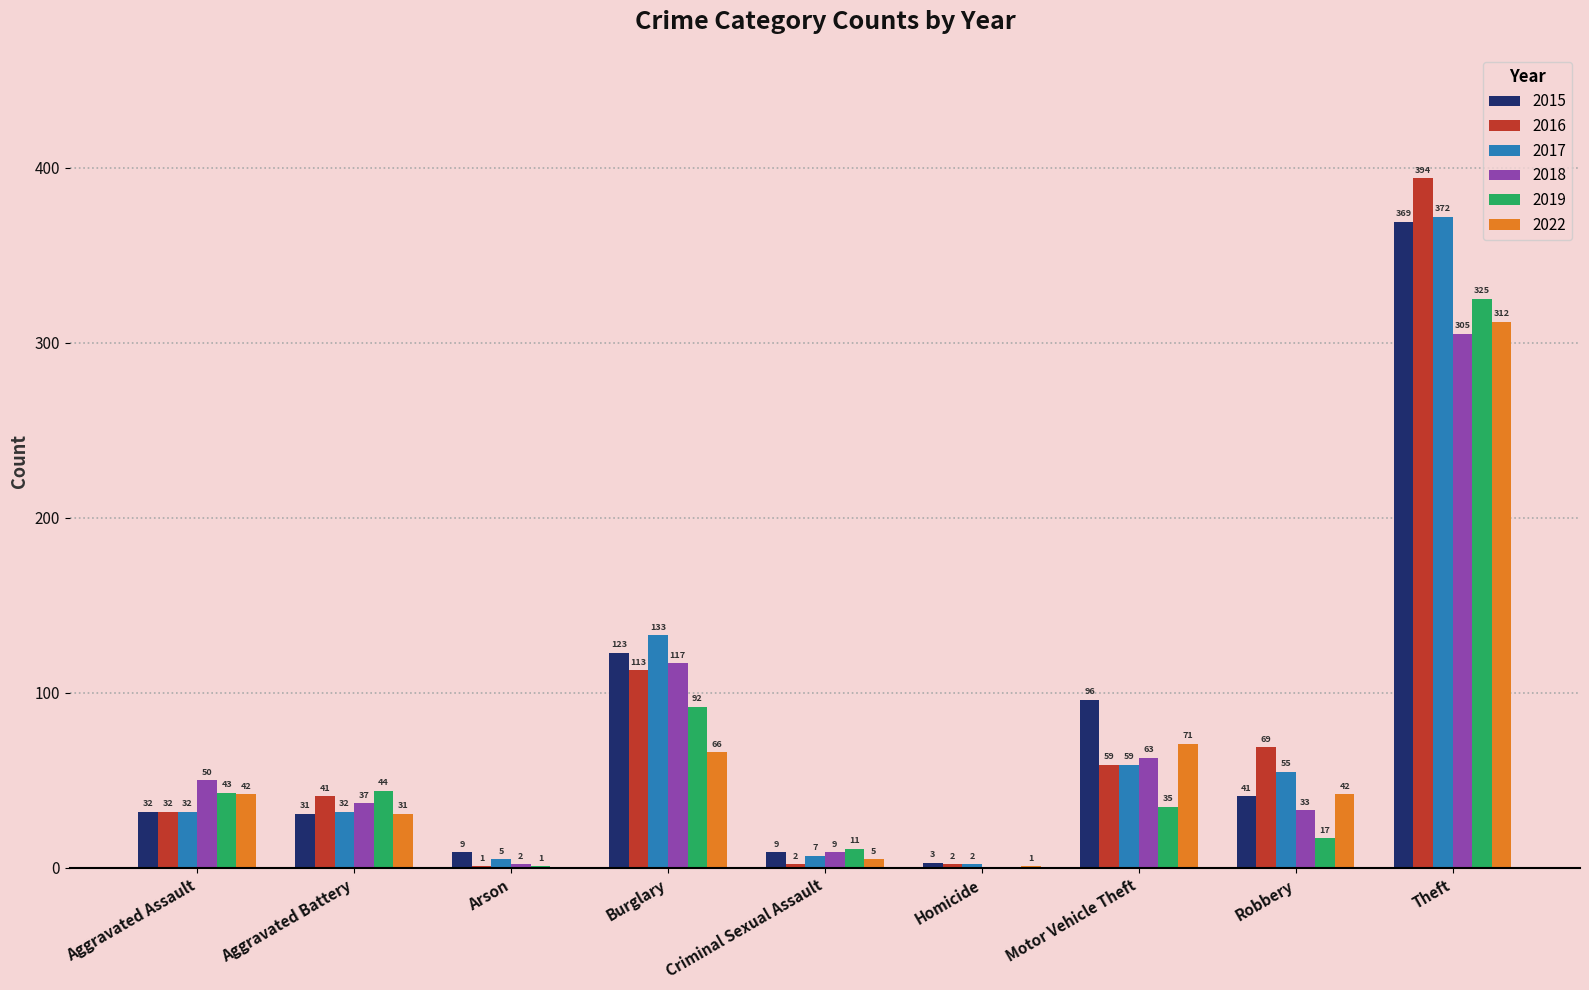

What is the greatest value displayed?

394